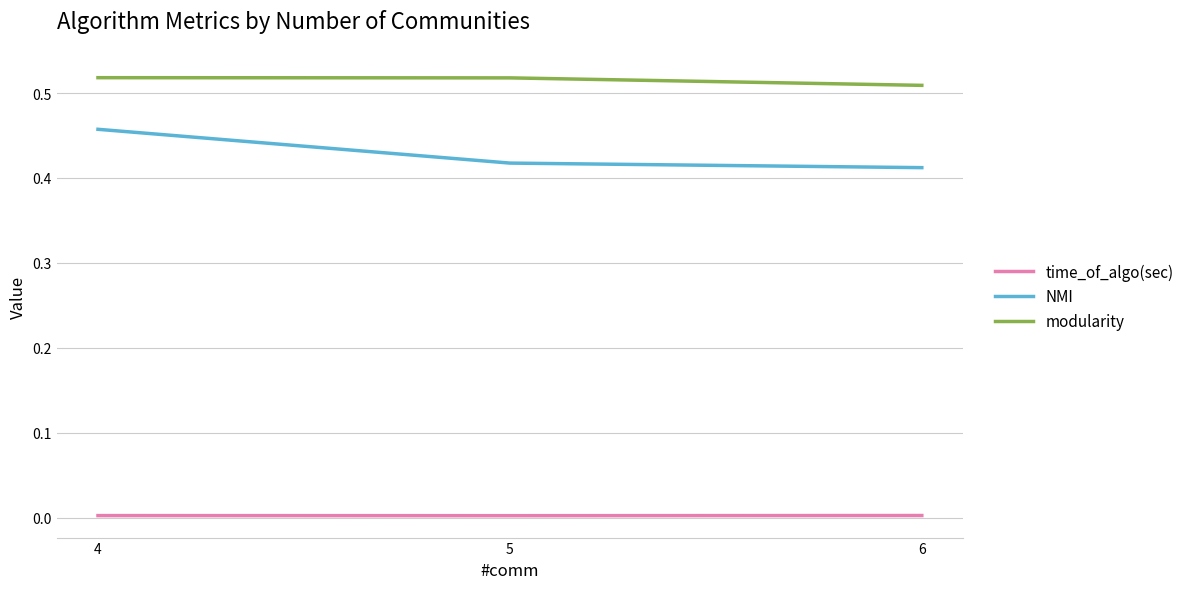

Which series has the widest spread of values?

NMI